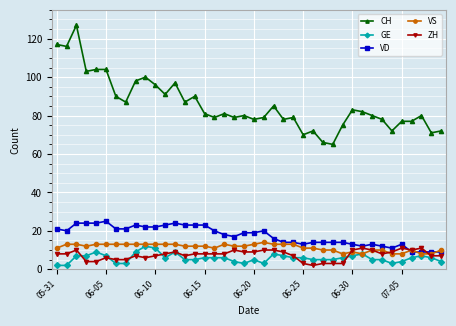

Which series has the largest total across all categories?

CH